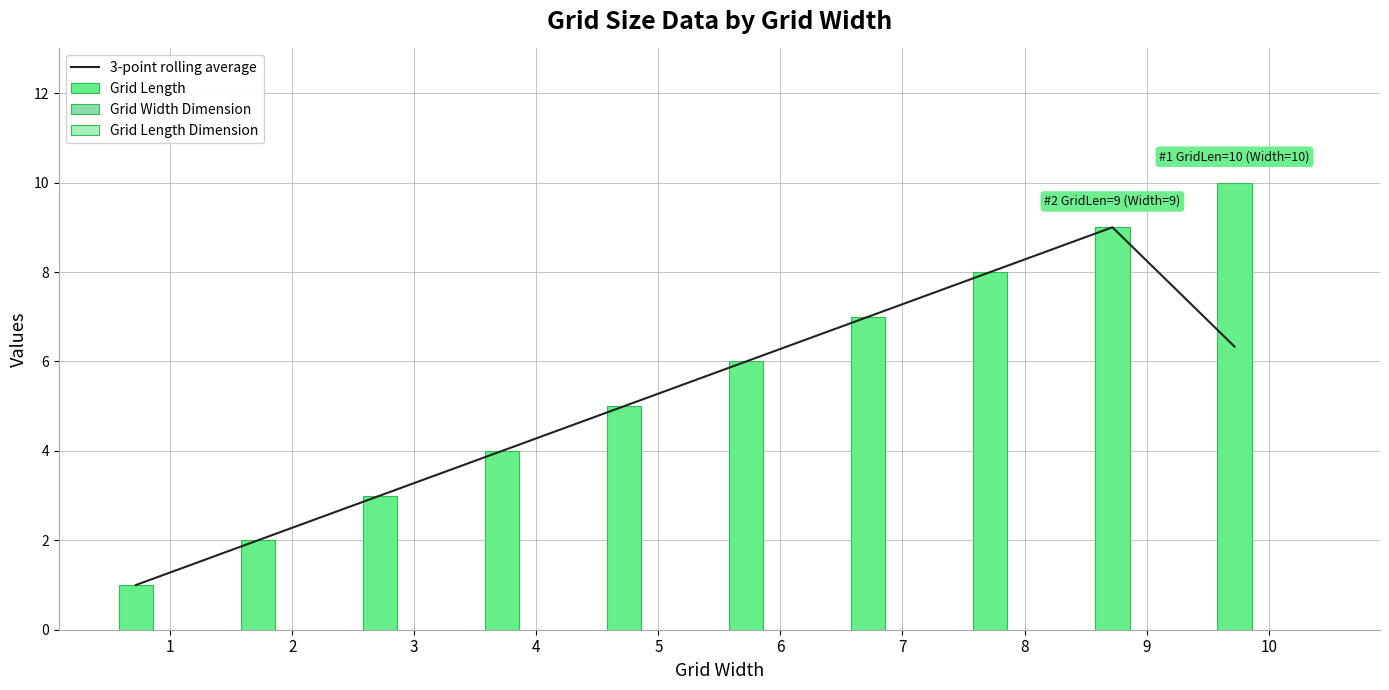

Count the number of data series in this chart.

4